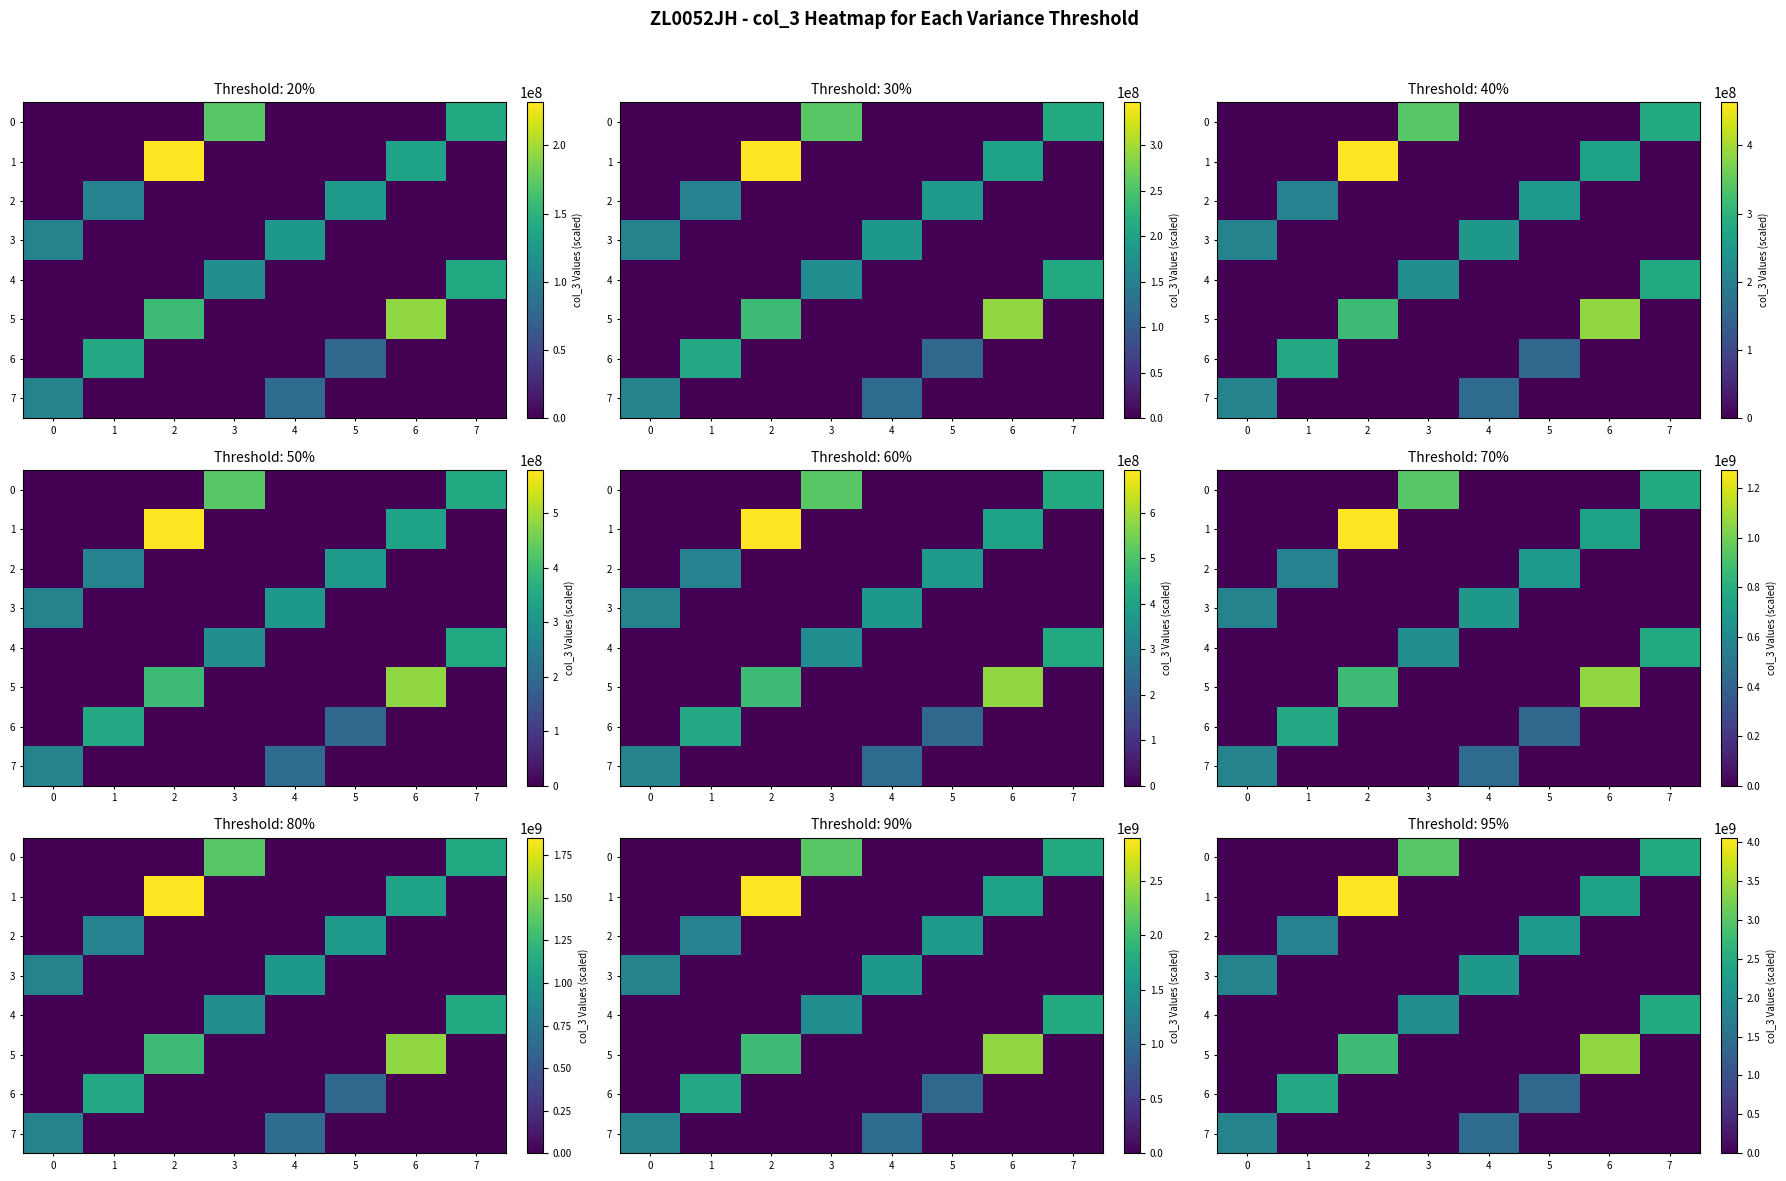

True or false: row_1 has a value of 2715452270.9 at 1.

False